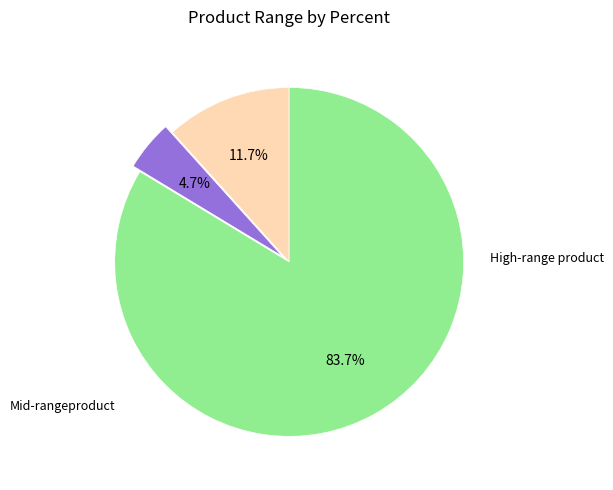

Is there any slice that represents more than half of the pie?

Yes